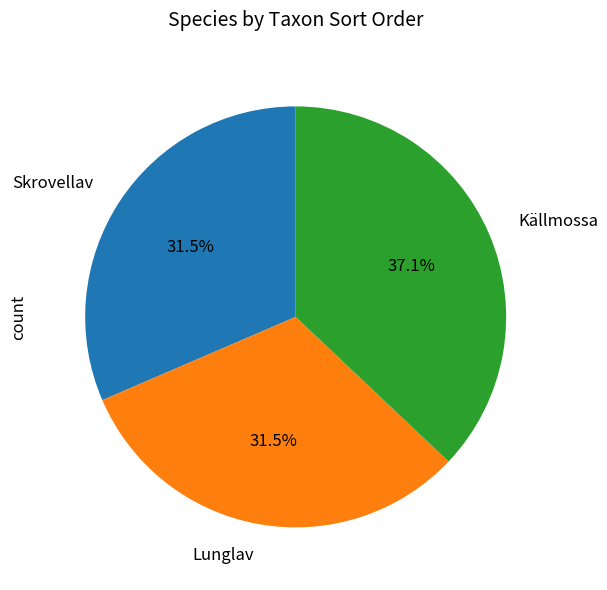

Is it true that Källmossa is 48% of the pie?

False